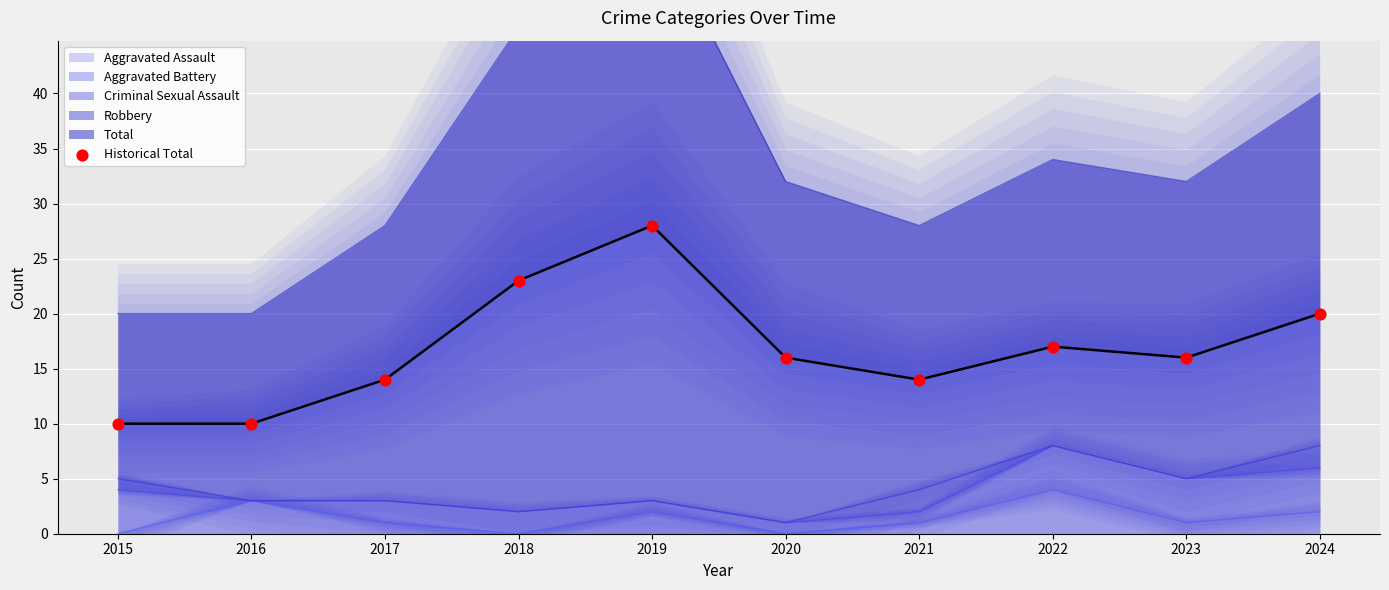

Which has a higher value, 2024 or 2023?

2024